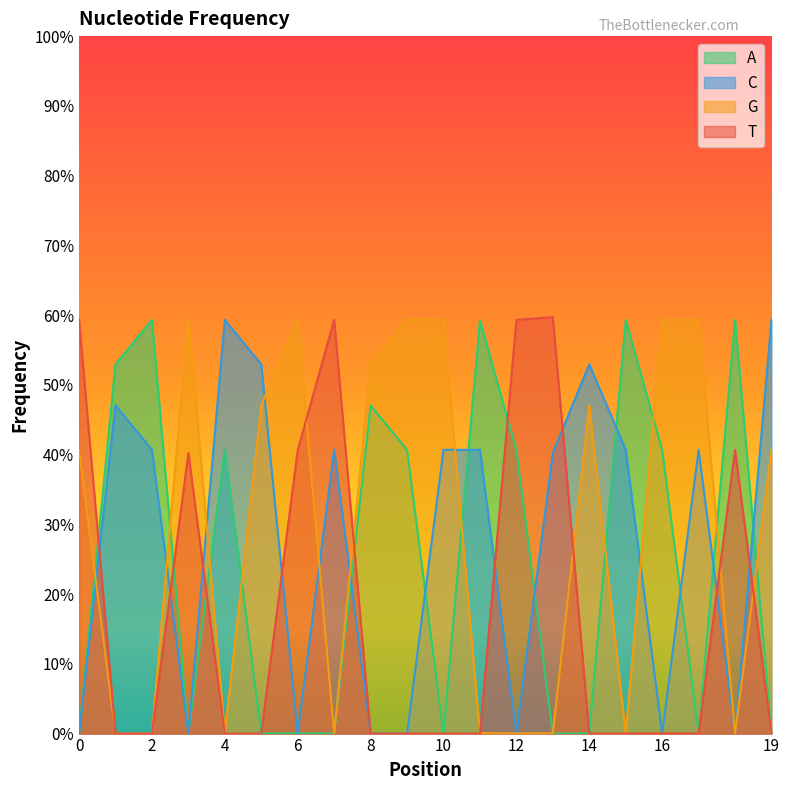

True or false: G has more than 2 interior local peaks.

True